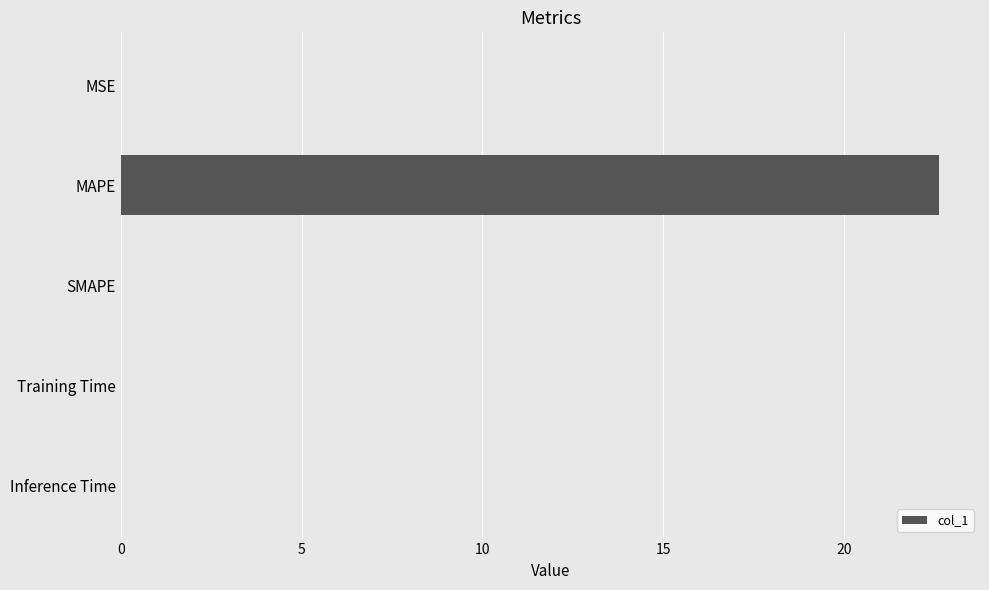

True or false: the data shows 0.0 at SMAPE.

True